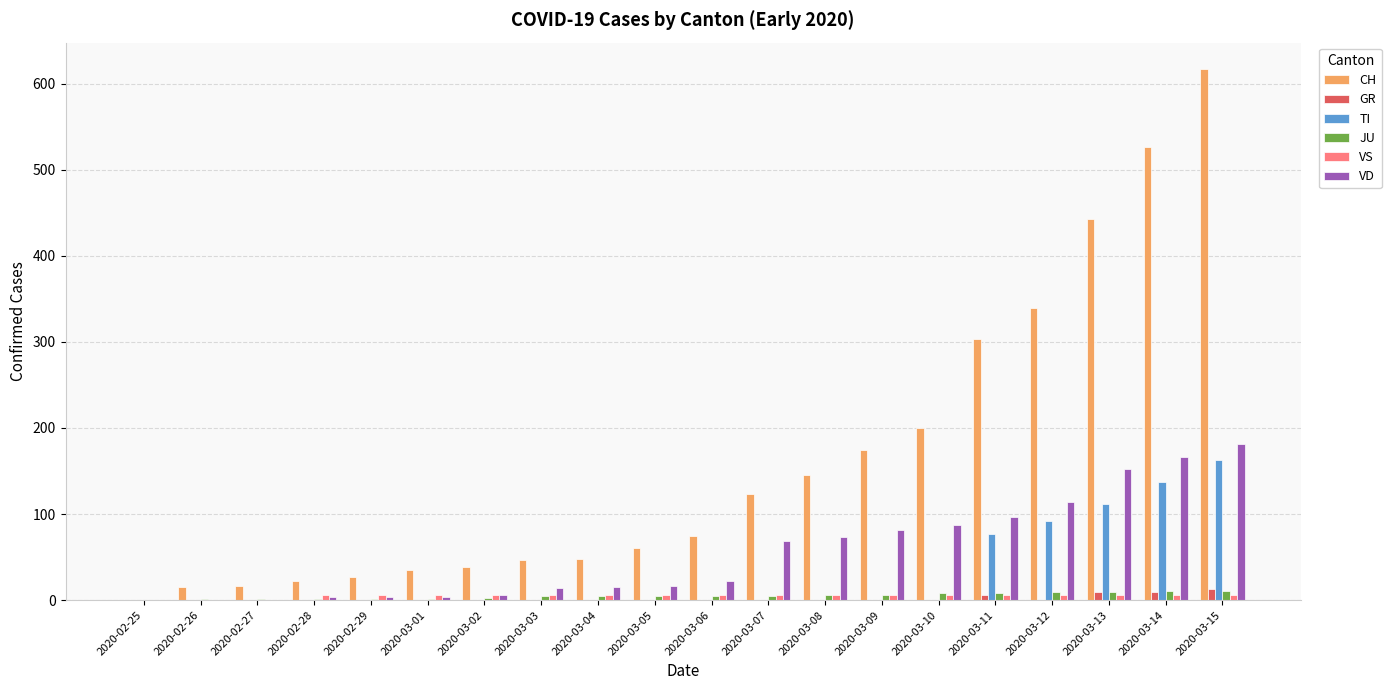

Which series changed the most between 2020-03-04 and 2020-03-10?

CH